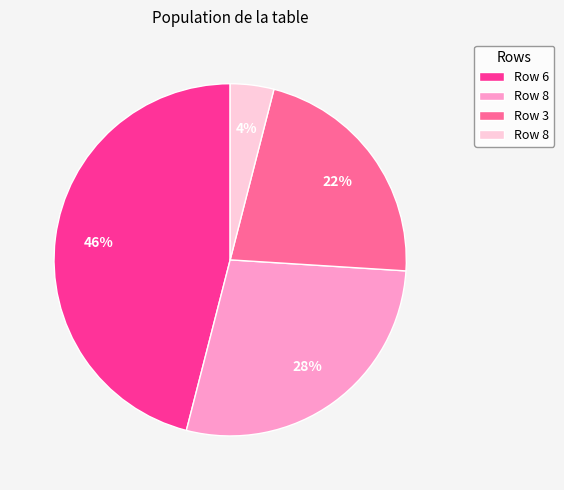

Does any single category account for the majority?

No